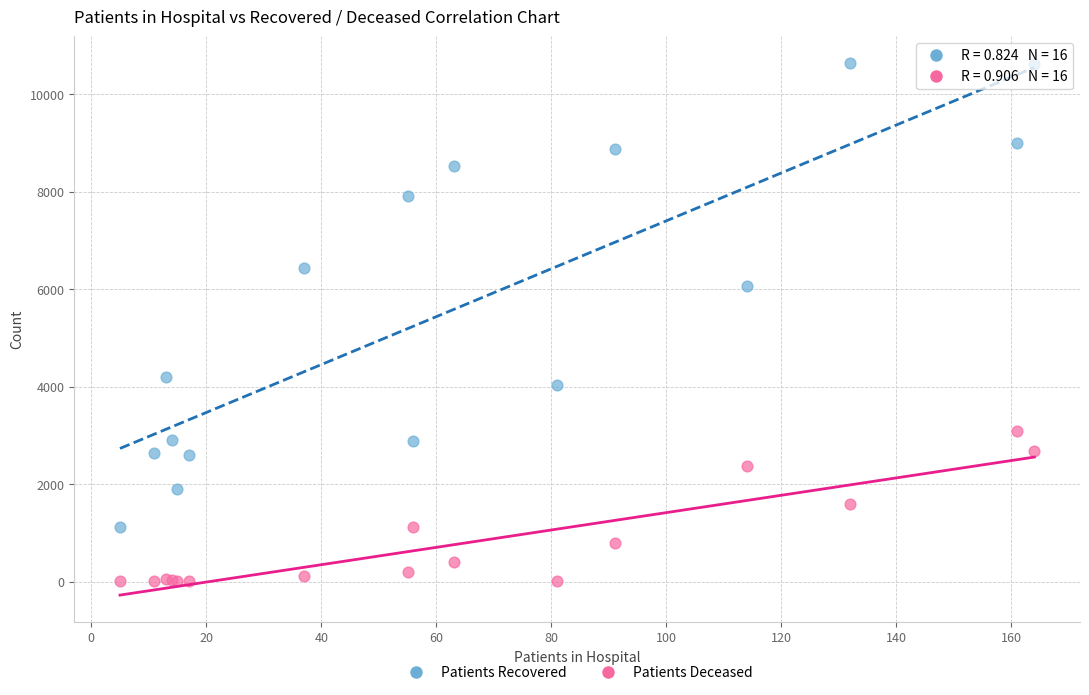

Which series has the widest spread of Y values?

Patients Recovered